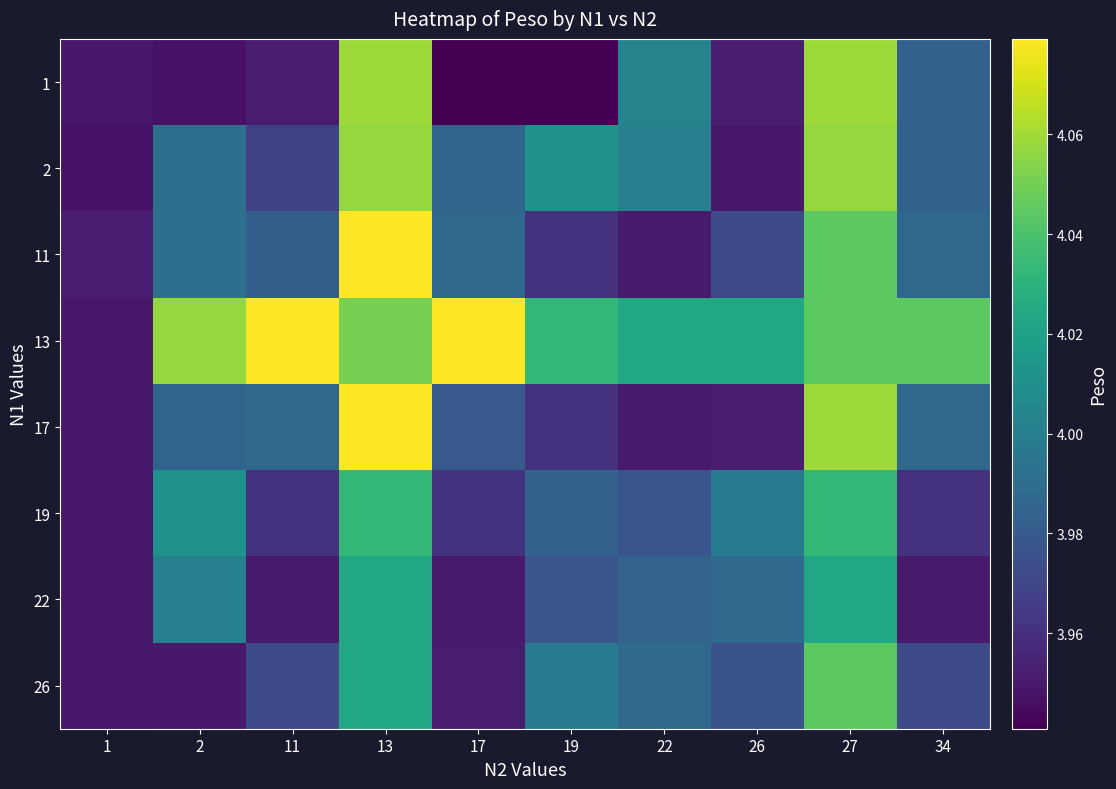

Reading left to right, extract all data points from this chart.

1: 1=3.9	2=3.9	11=4.0	13=4.1	17=3.9	19=3.9	22=4.0	26=4.0	27=4.1	34=4.0
2: 1=3.9	2=4.0	11=4.0	13=4.1	17=4.0	19=4.0	22=4.0	26=4.0	27=4.1	34=4.0
11: 1=4.0	2=4.0	11=4.0	13=4.1	17=4.0	19=4.0	22=4.0	26=4.0	27=4.0	34=4.0
13: 1=3.9	2=4.1	11=4.1	13=4.1	17=4.1	19=4.0	22=4.0	26=4.0	27=4.0	34=4.0
17: 1=3.9	2=4.0	11=4.0	13=4.1	17=4.0	19=4.0	22=4.0	26=4.0	27=4.1	34=4.0
19: 1=3.9	2=4.0	11=4.0	13=4.0	17=4.0	19=4.0	22=4.0	26=4.0	27=4.0	34=4.0
22: 1=3.9	2=4.0	11=4.0	13=4.0	17=4.0	19=4.0	22=4.0	26=4.0	27=4.0	34=4.0
26: 1=3.9	2=4.0	11=4.0	13=4.0	17=4.0	19=4.0	22=4.0	26=4.0	27=4.0	34=4.0